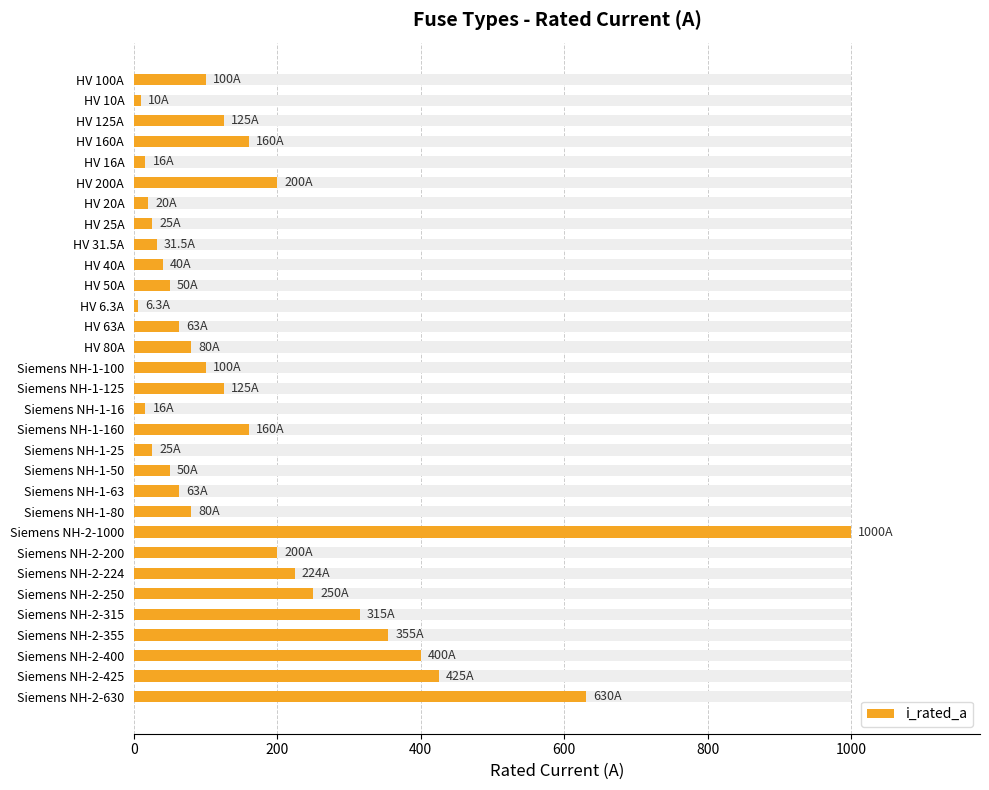

What is the sum of all values?

5344.8